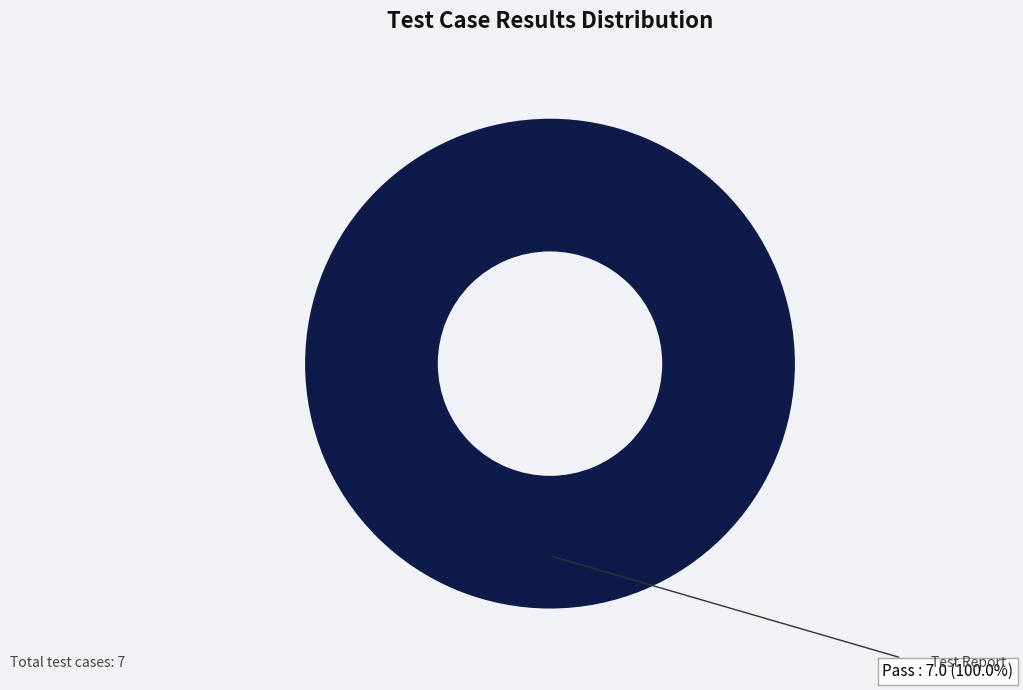

Is there any slice that represents more than half of the pie?

Yes